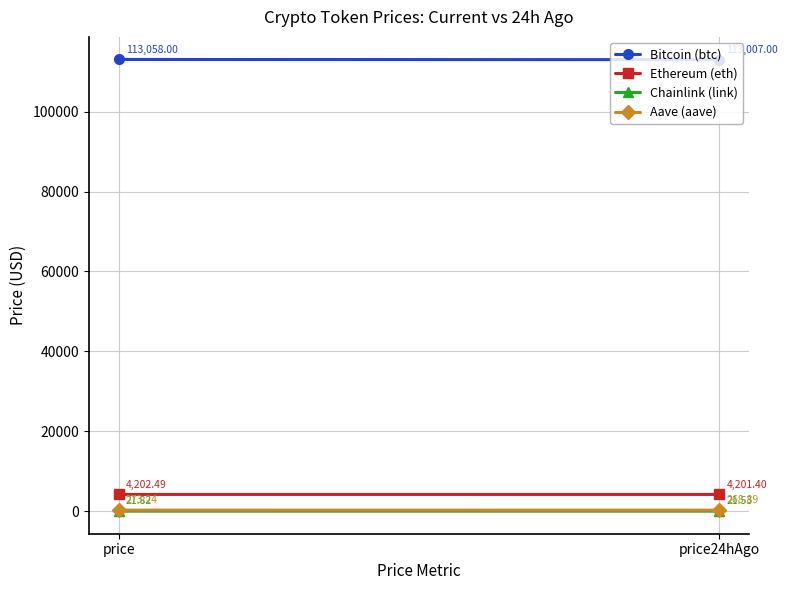

True or false: Ethereum (eth) has a value of 957.9 at price.

False